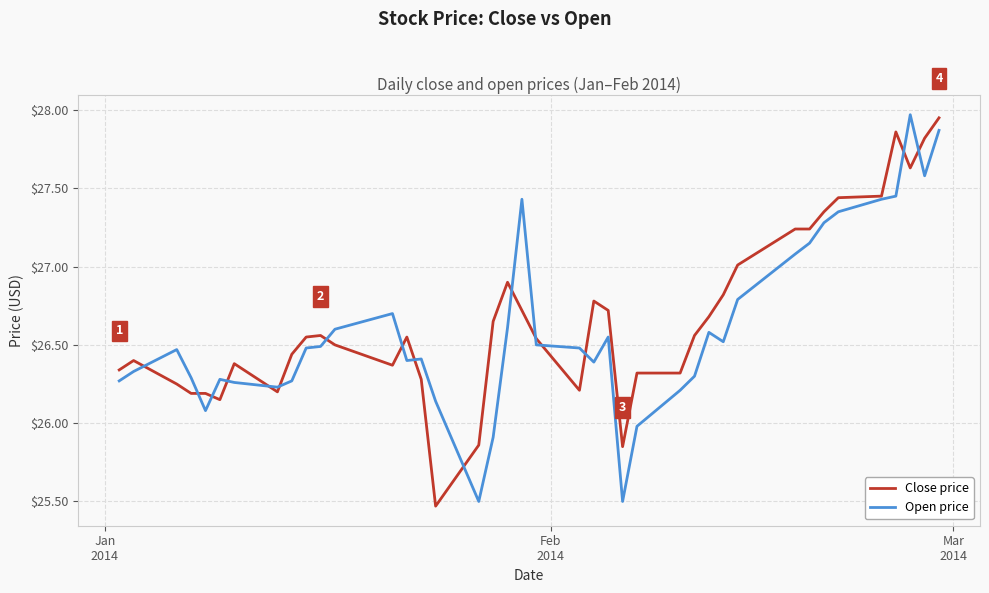

Rank the series by their maximum value, from highest to lowest.

Open price, Close price